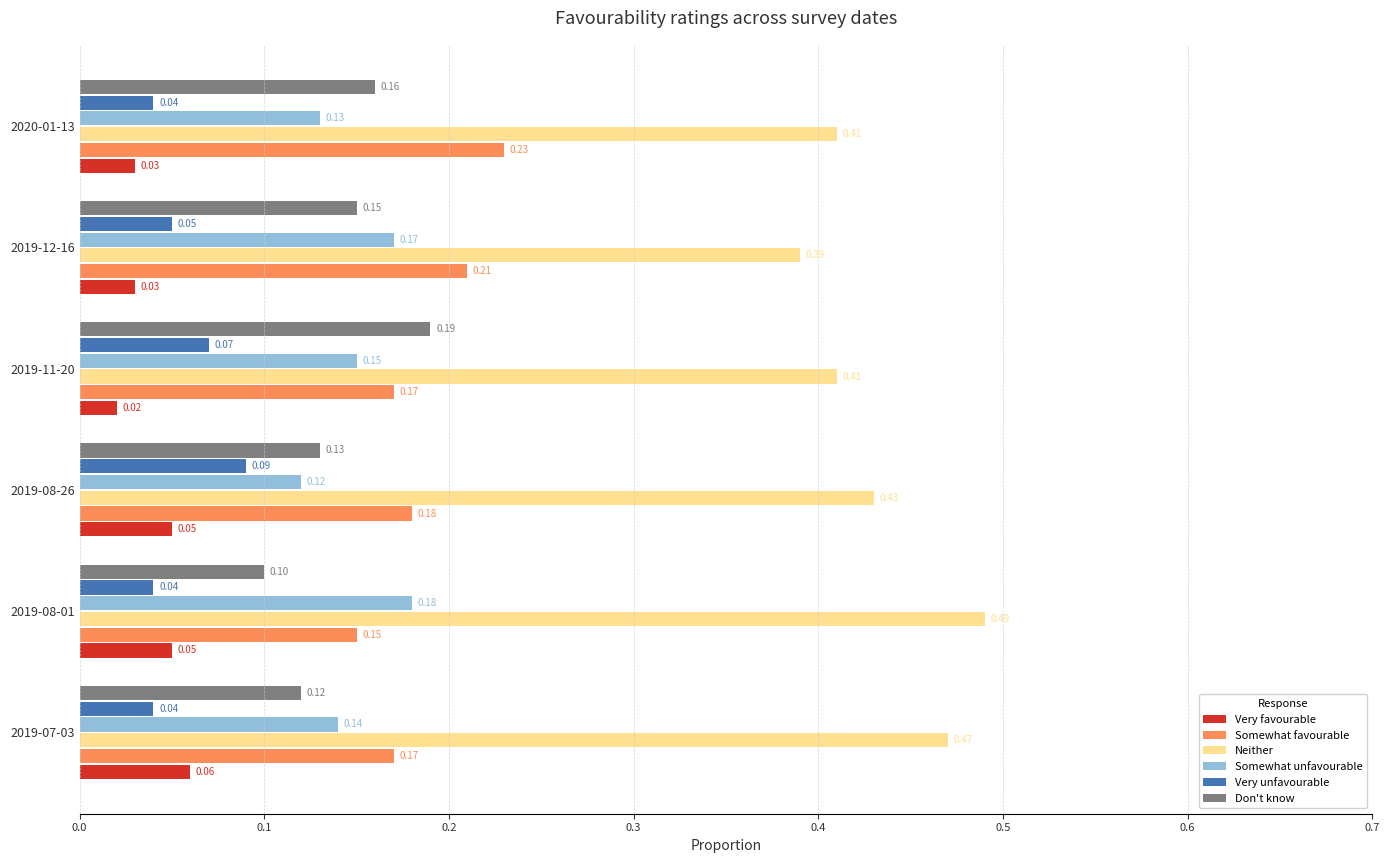

Which series has the largest range (max minus min)?

Neither